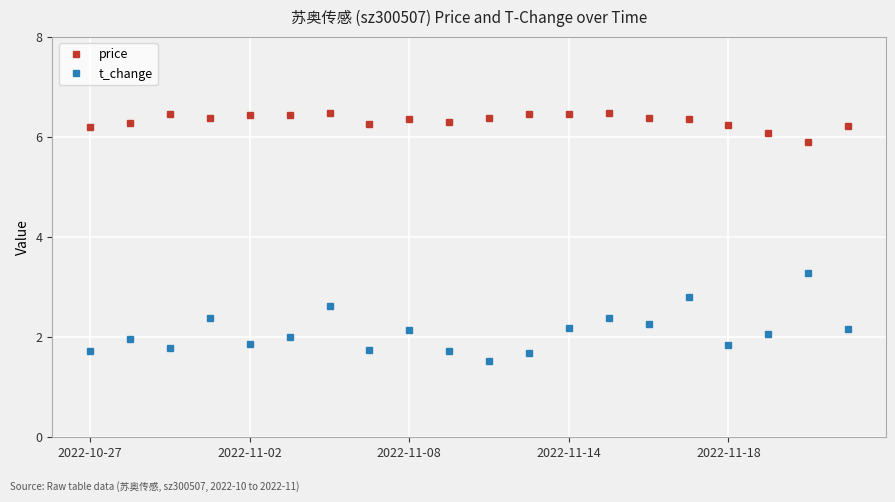

Which series has the largest total across all categories?

price